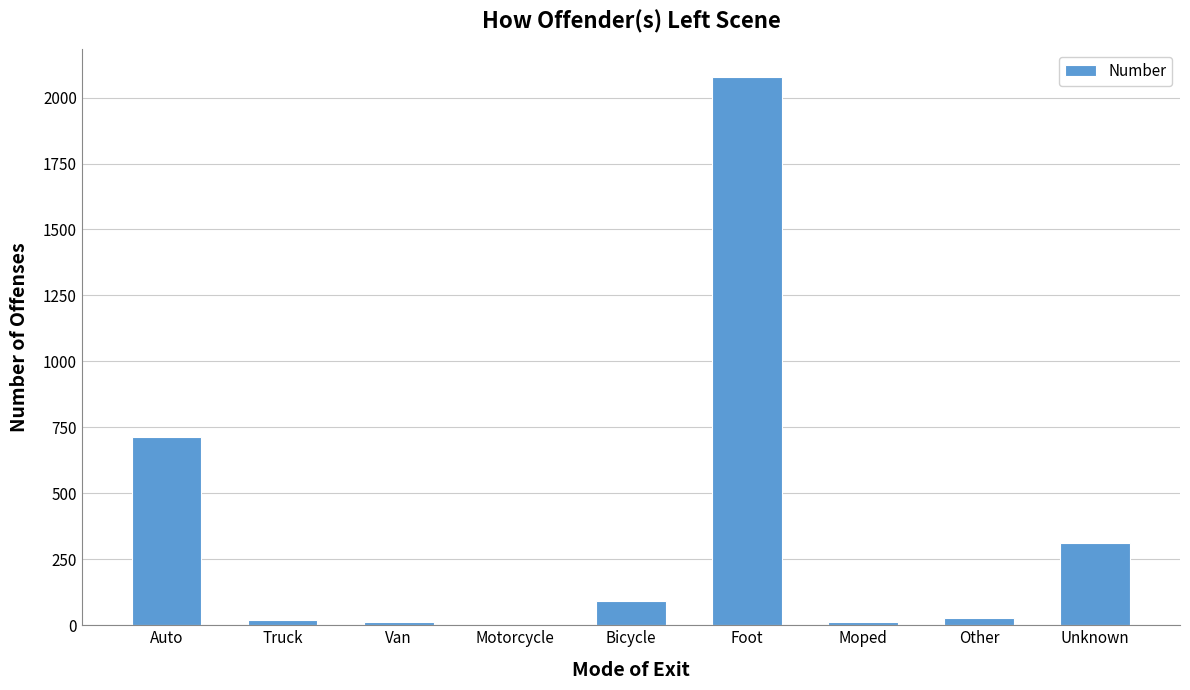

How many categories are shown in the chart?

9